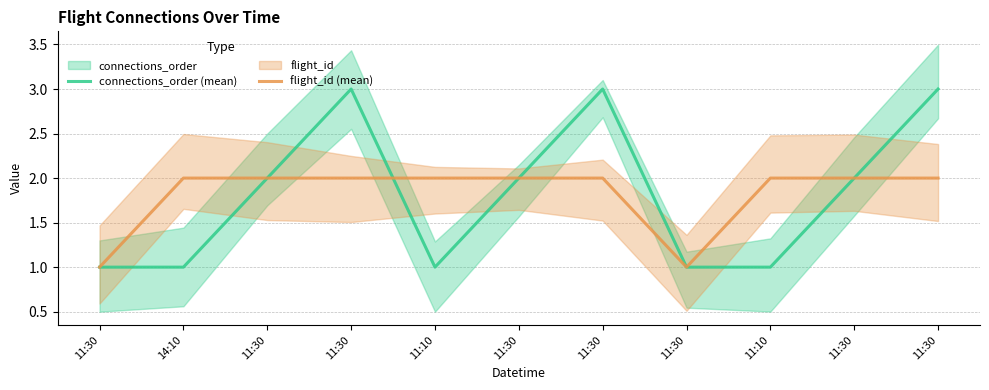

Between which two adjacent categories do flight_id (mean) and connections_order (mean) first intersect?

11:30 and 11:10